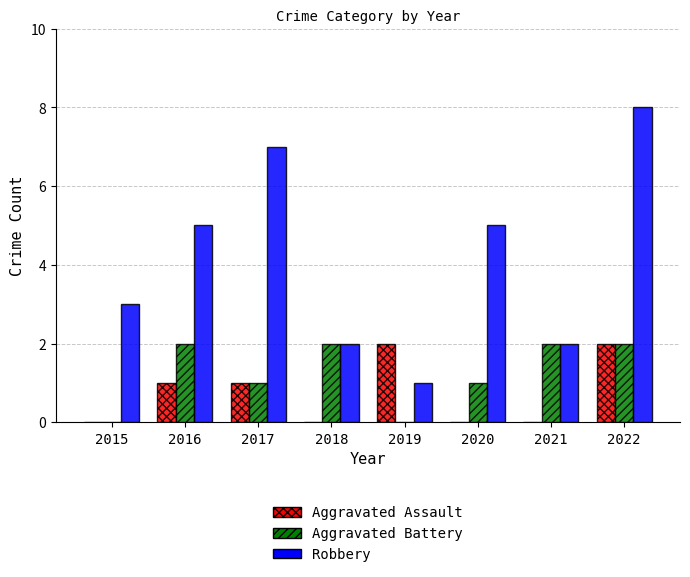

Which series has the largest total across all categories?

Robbery